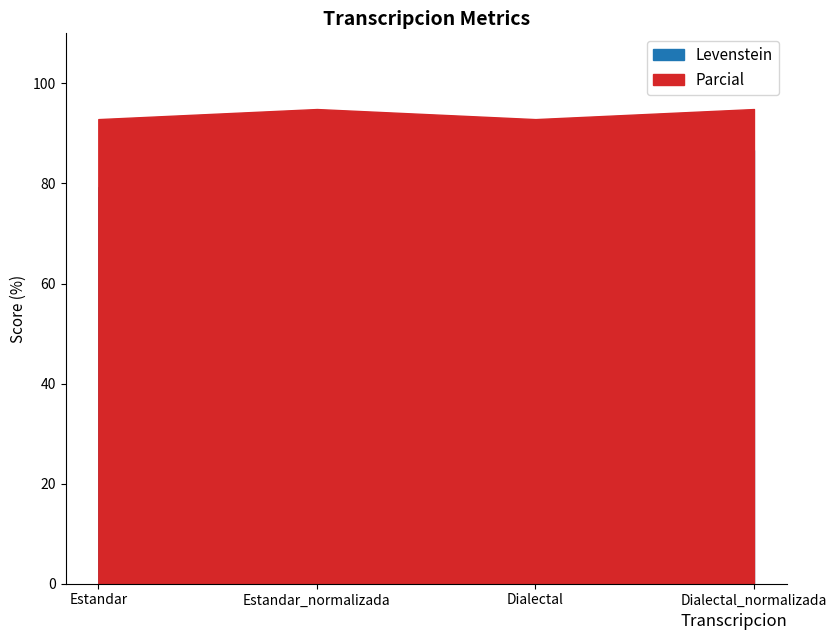

Does the chart have visible grid lines?

No